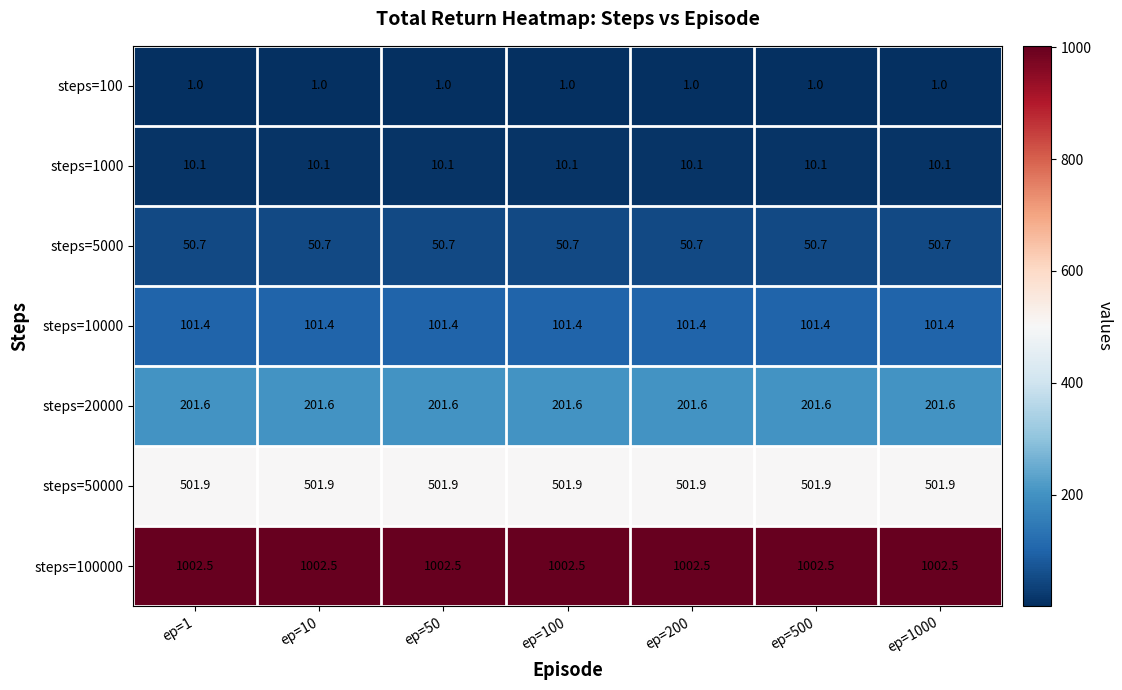

Is the value of steps=5000 at ep=100 greater than the value of steps=50000 at ep=10?

No